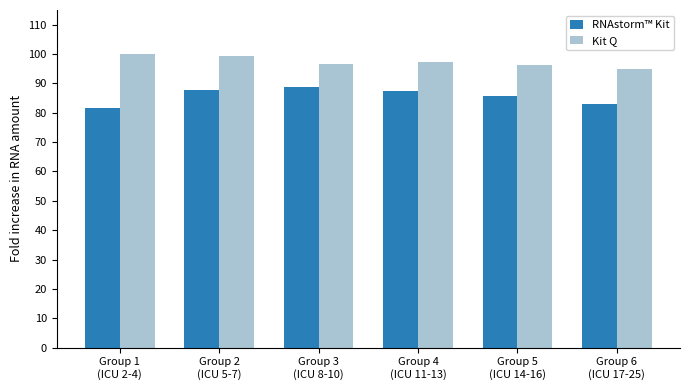

What is the maximum value for Kit Q?

100.0